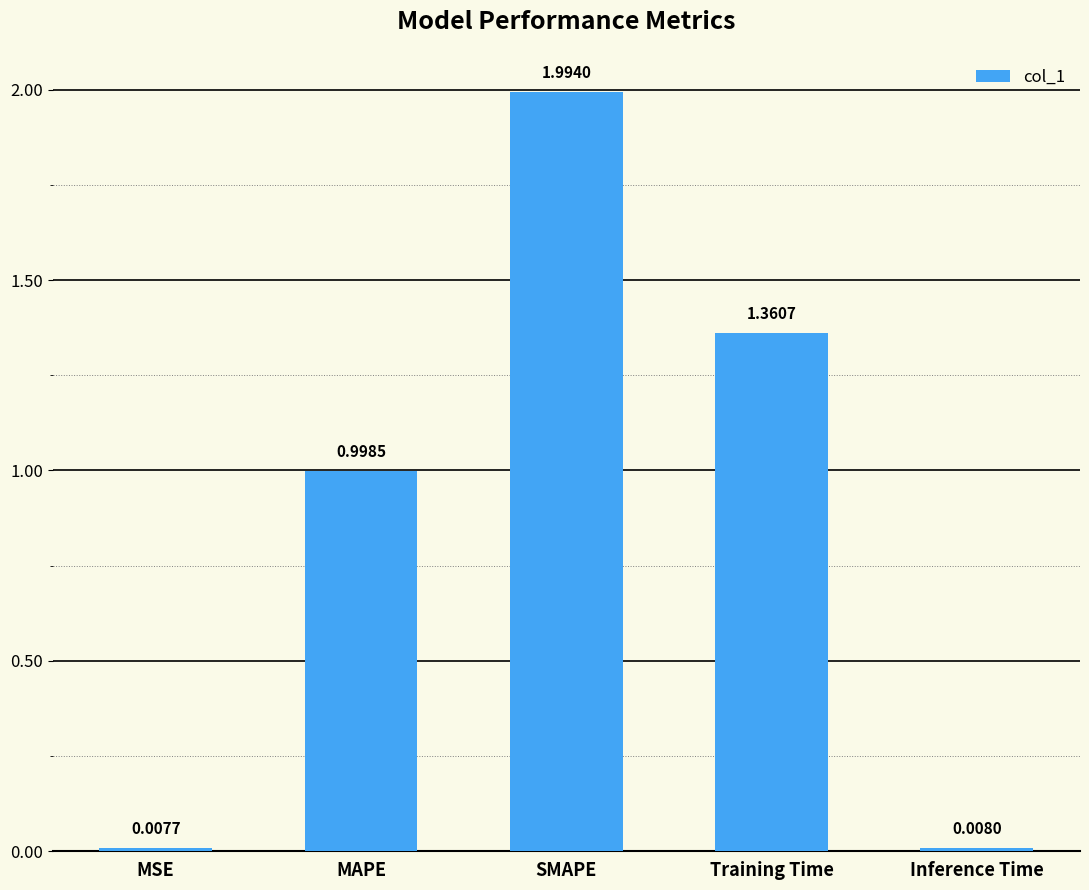

List the labels in order of value, largest first.

SMAPE, Training Time, MAPE, Inference Time, MSE